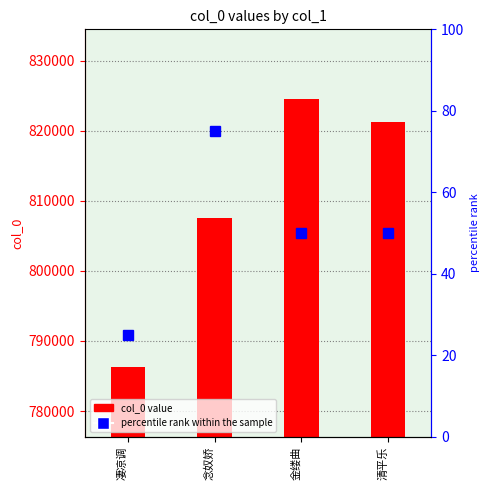

Rank the categories by value from highest to lowest.

金缕曲, 清平乐, 念奴娇, 凄凉调